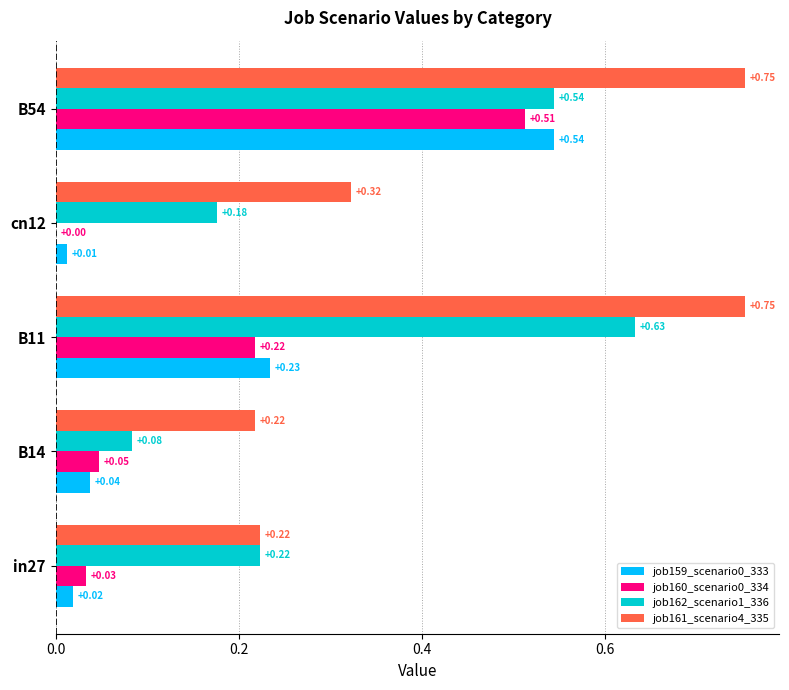

Is the value of job161_scenario4_335 at cn12 greater than the value of job162_scenario1_336 at cn12?

Yes